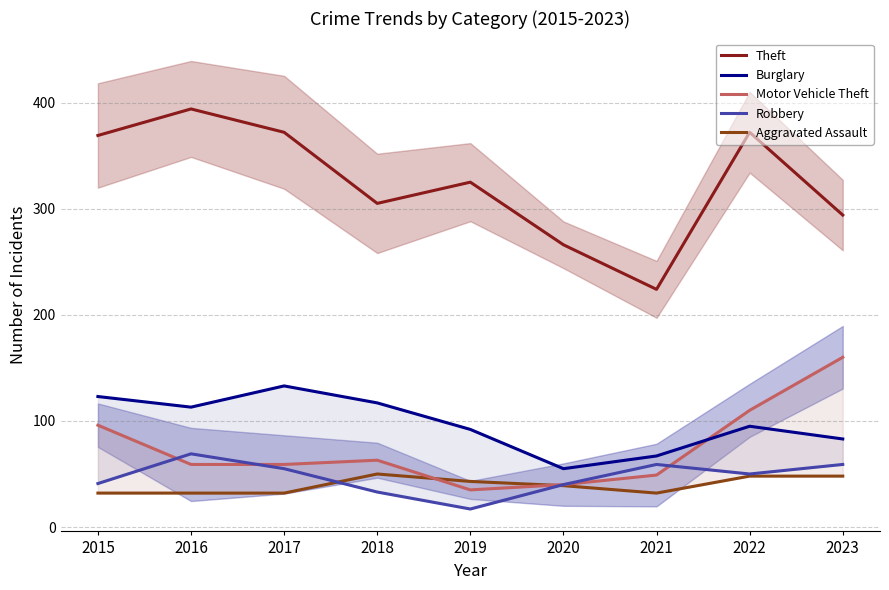

True or false: Aggravated Assault has a value of 32 at 2015.

True